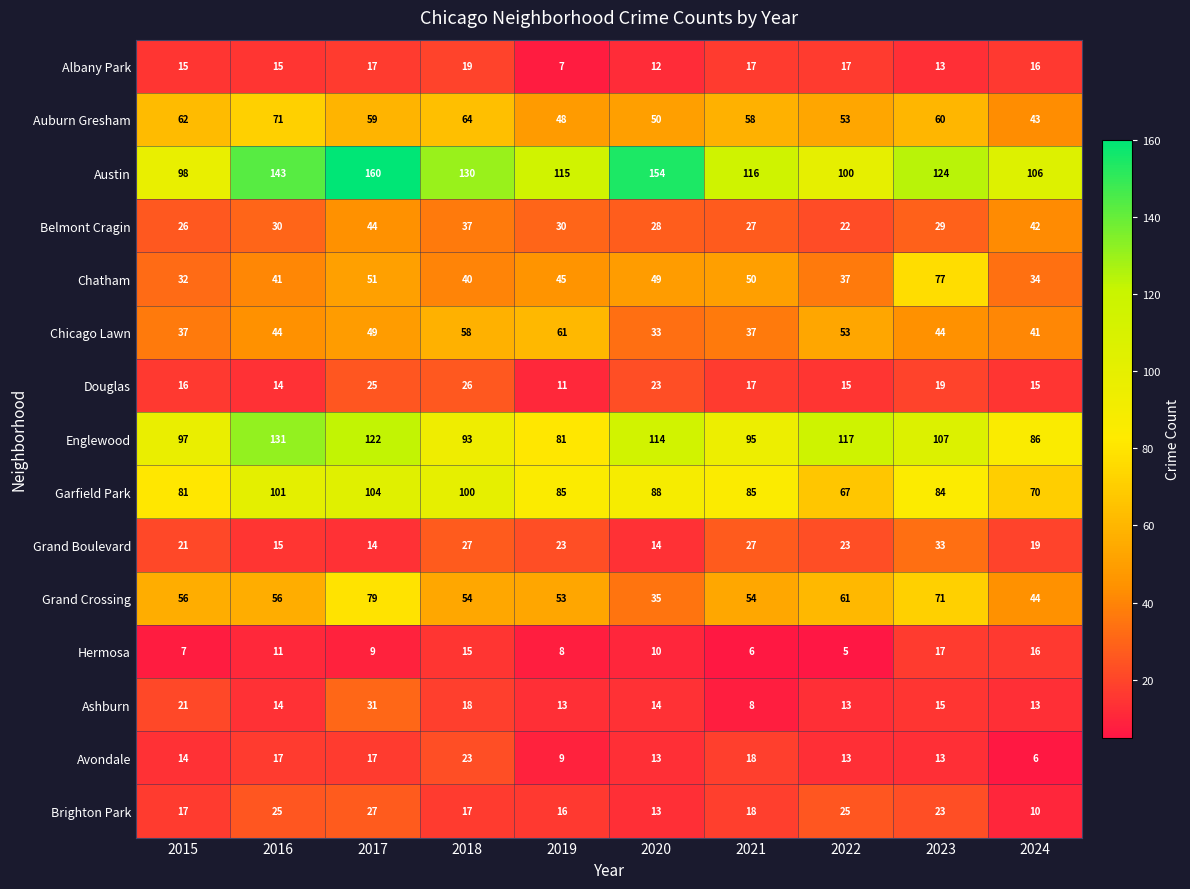

Which series has the largest range (max minus min)?

Austin